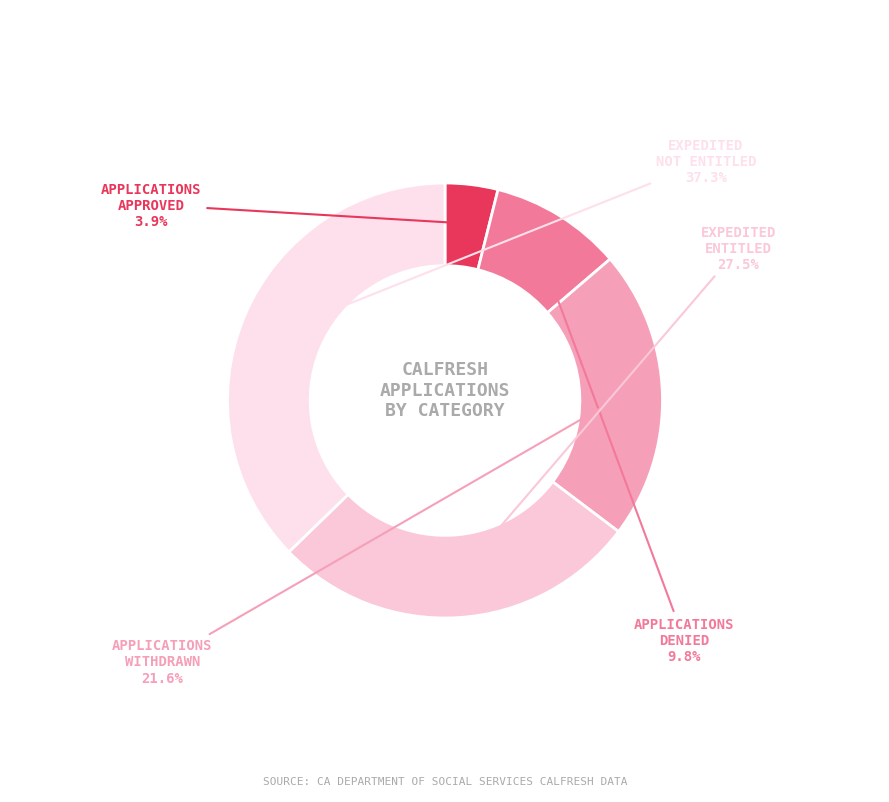

Is the sum of EXPEDITED ENTITLED and APPLICATIONS WITHDRAWN greater than half?

No